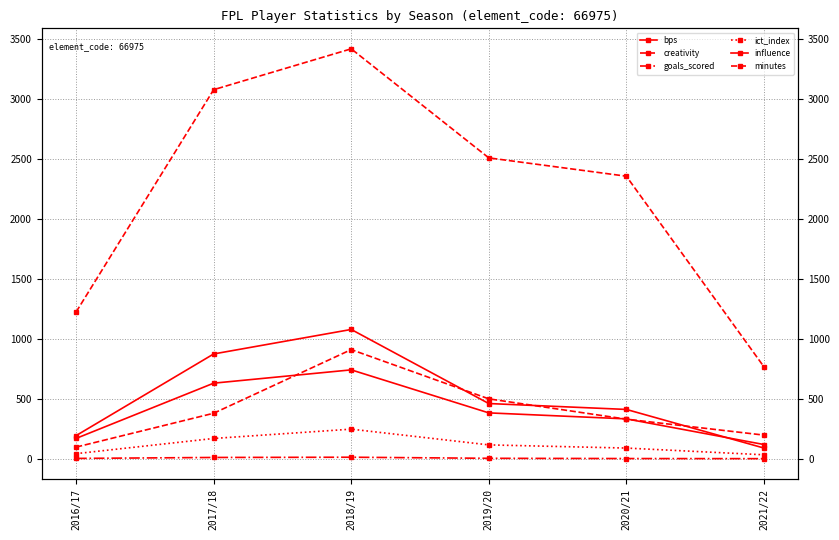

What is the sum of the influence values at 2020/21 and 2021/22?

499.4